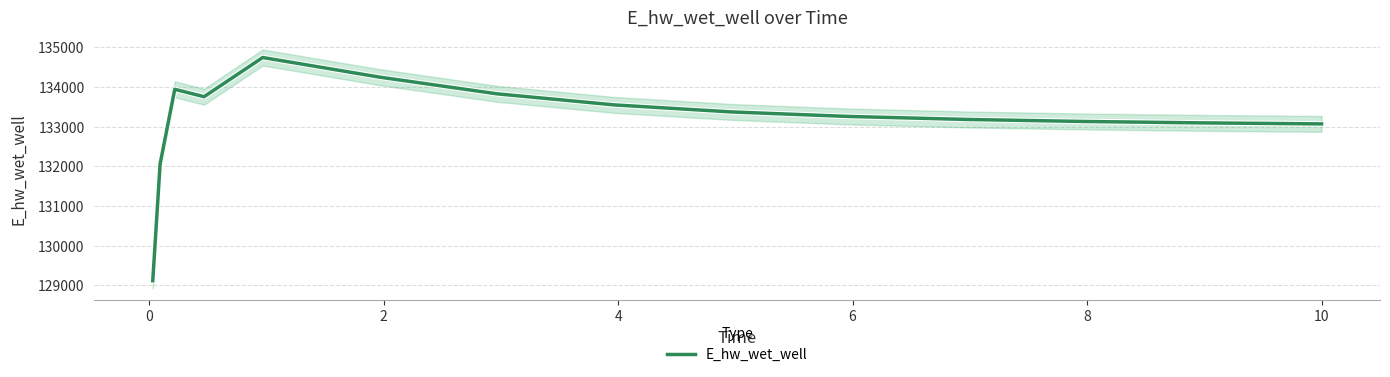

What is the lowest value of the E_hw_wet_well series?

129118.6